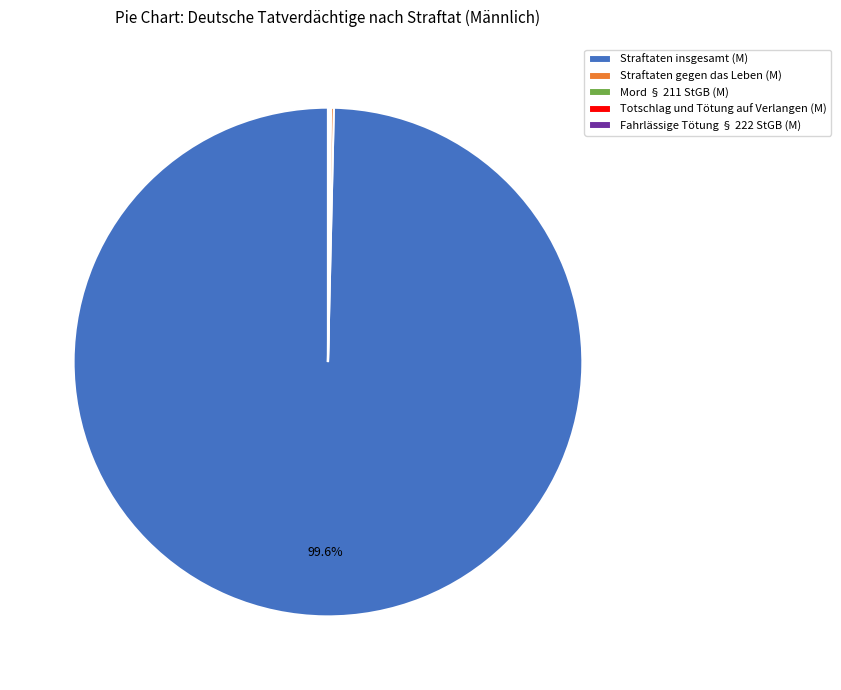

Which slice is the largest?

Straftaten insgesamt (M)